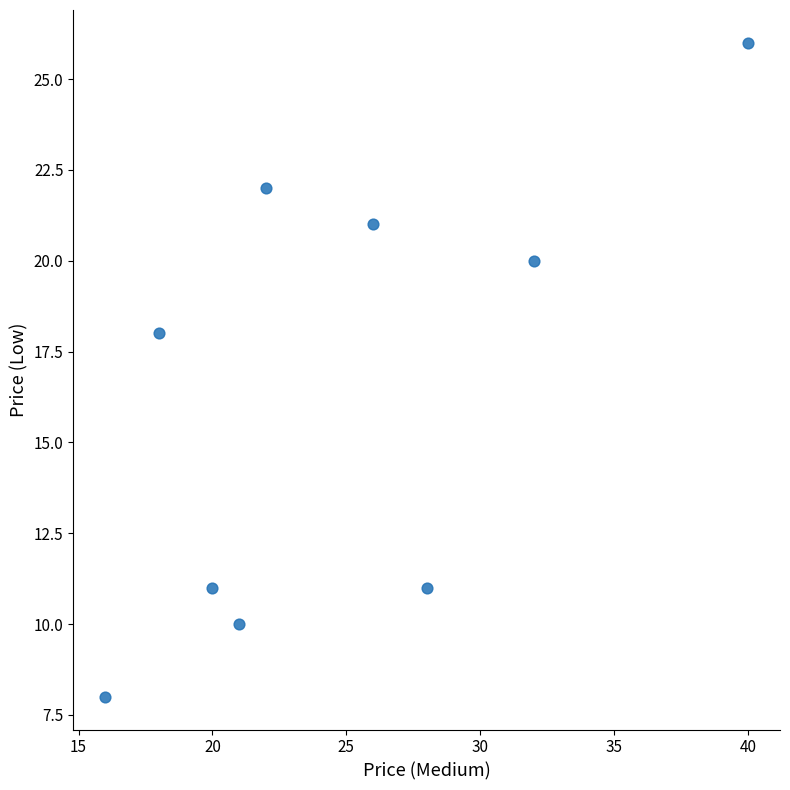

What Y value in the scatter plot is closest to 17?

18